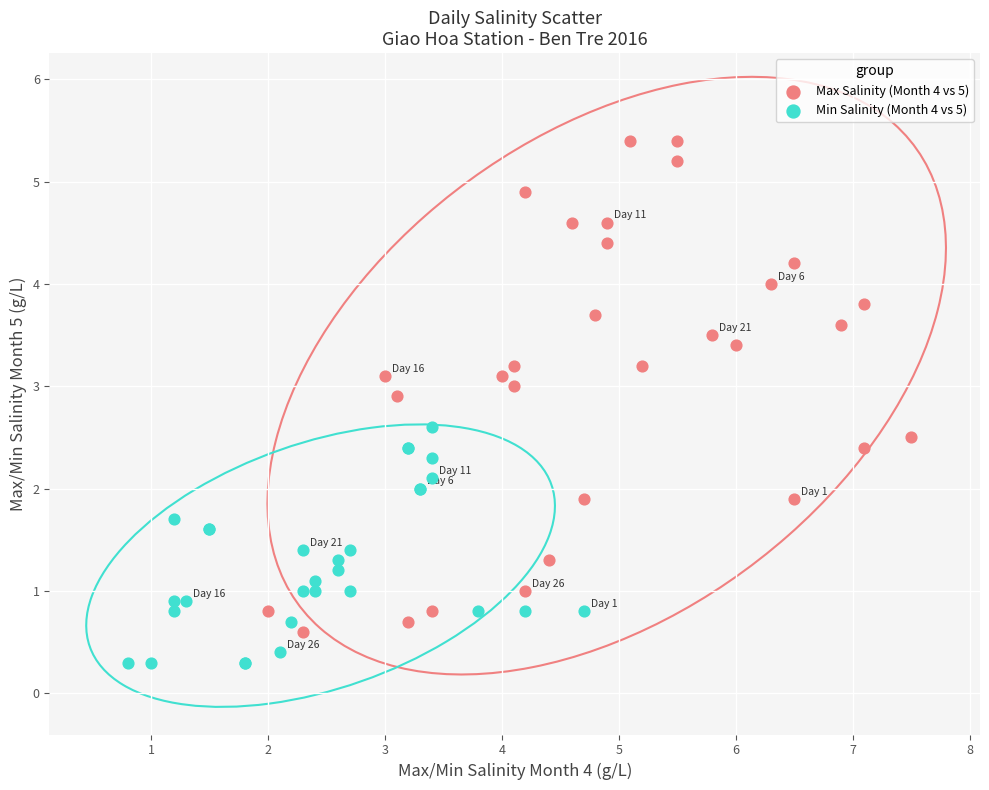

Which series reaches the minimum Y coordinate?

Min Salinity (Month 4 vs 5)